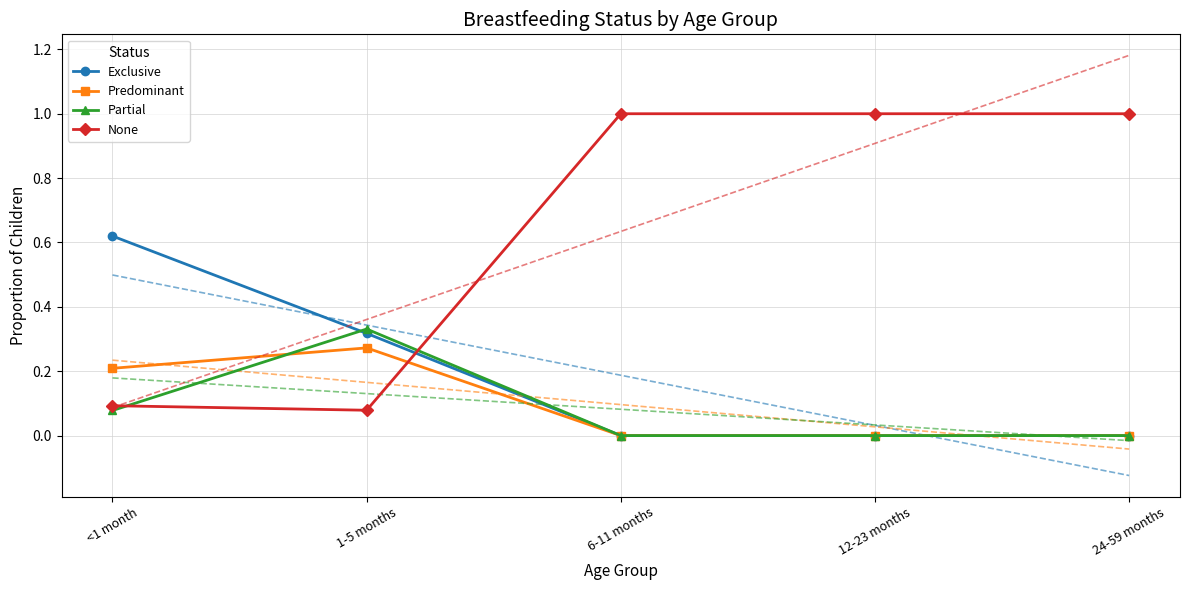

What position from the right is 1-5 months?

4